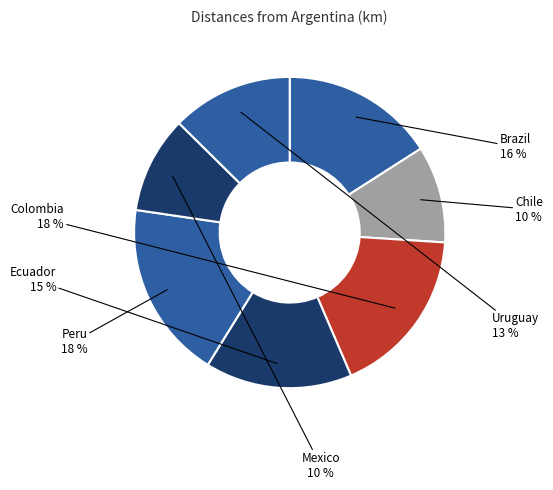

Is there a majority slice in this chart?

No